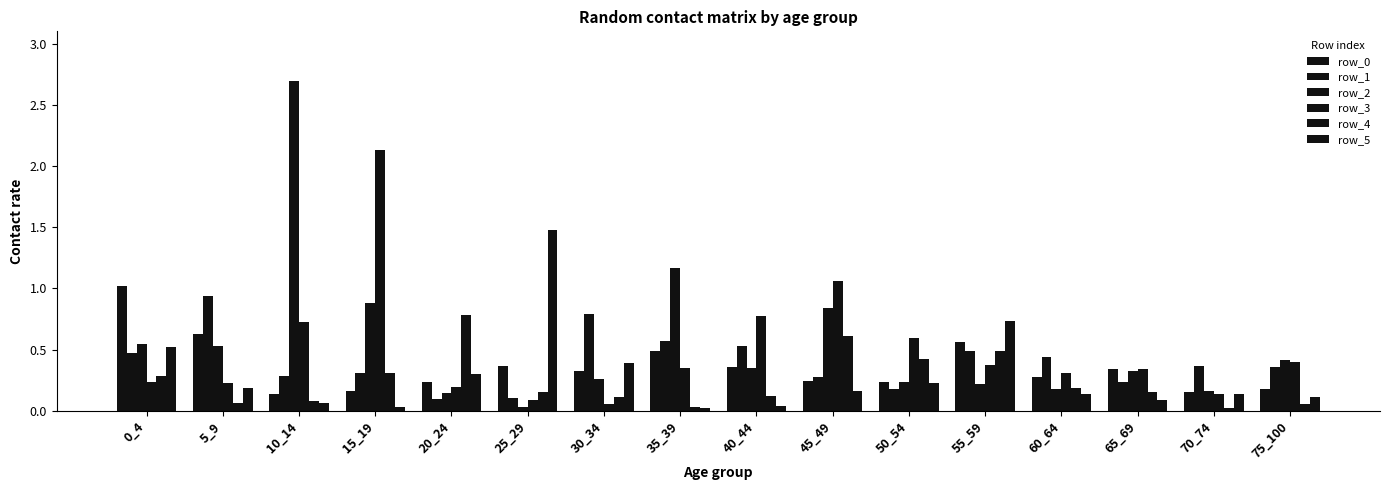

Count the number of categories in the chart.

16